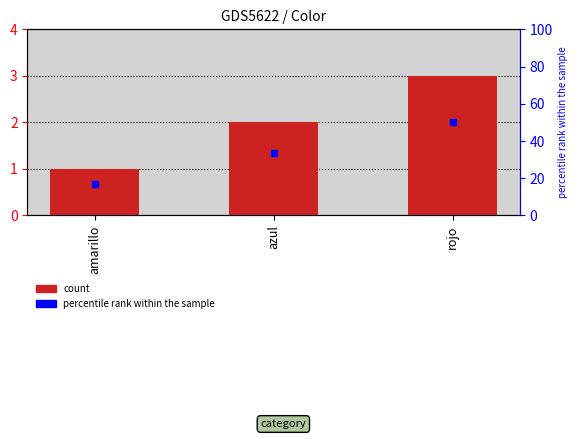

Is it true that the value at amarillo is 0?

False